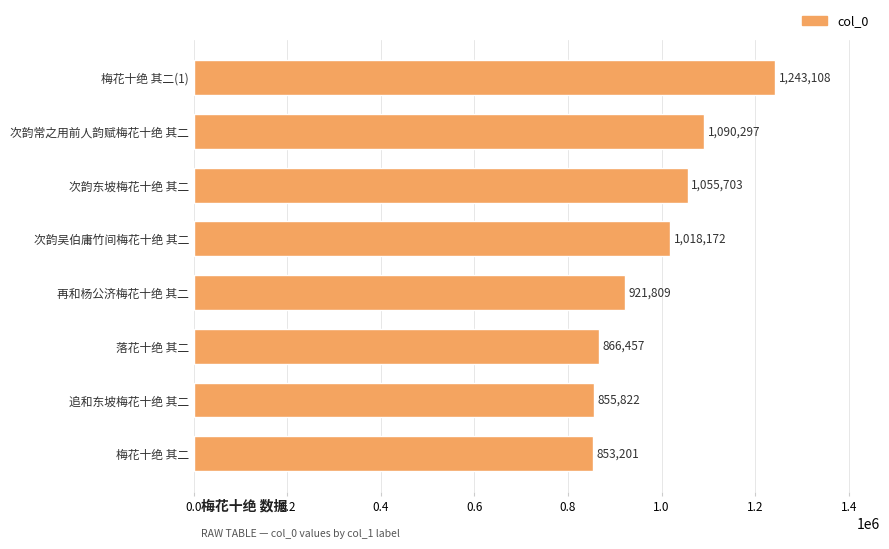

What is the ratio of the value at 次韵常之用前人韵赋梅花十绝 其二 to the value at 梅花十绝 其二(1)?

0.9